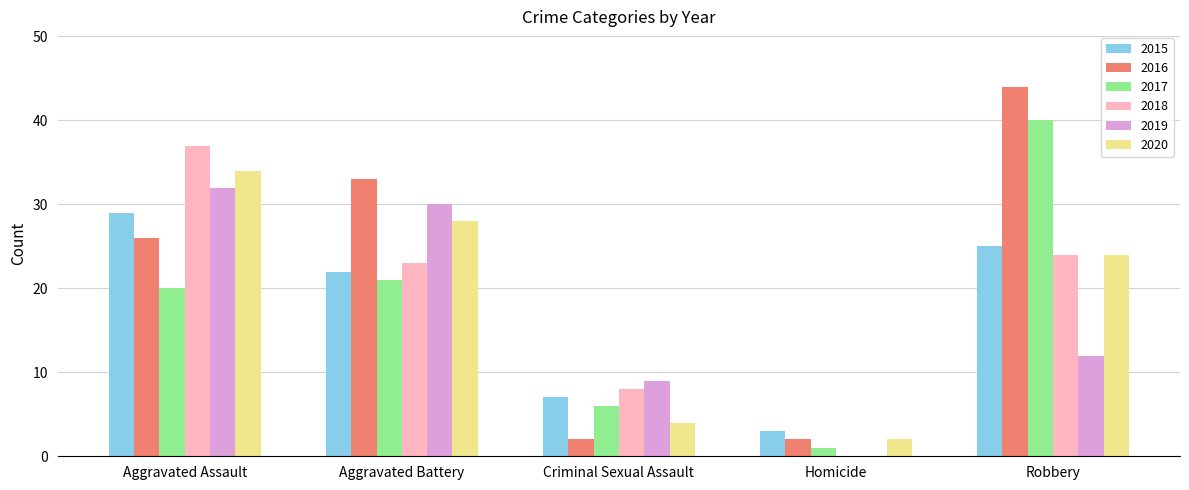

What is the sum of all 2016 values?

107